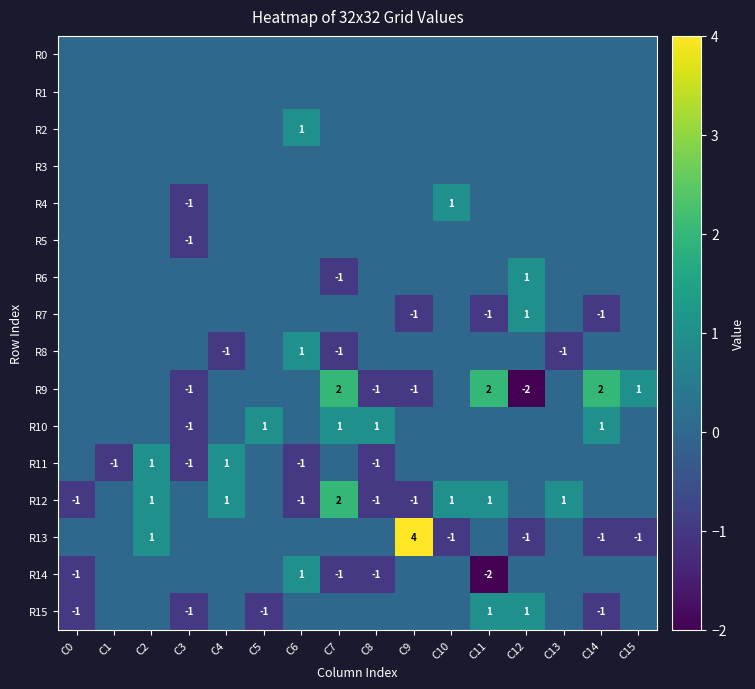

The R4 series shows 0 at C3. True or false?

False